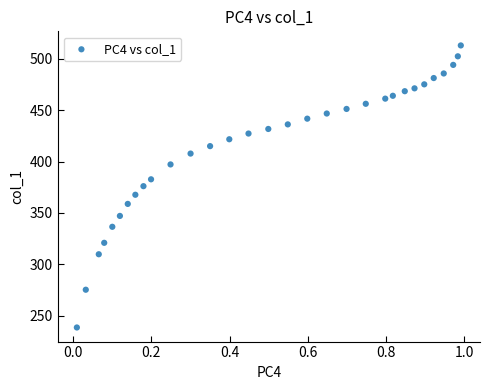

What is the range of Y values (max minus min)?

274.4